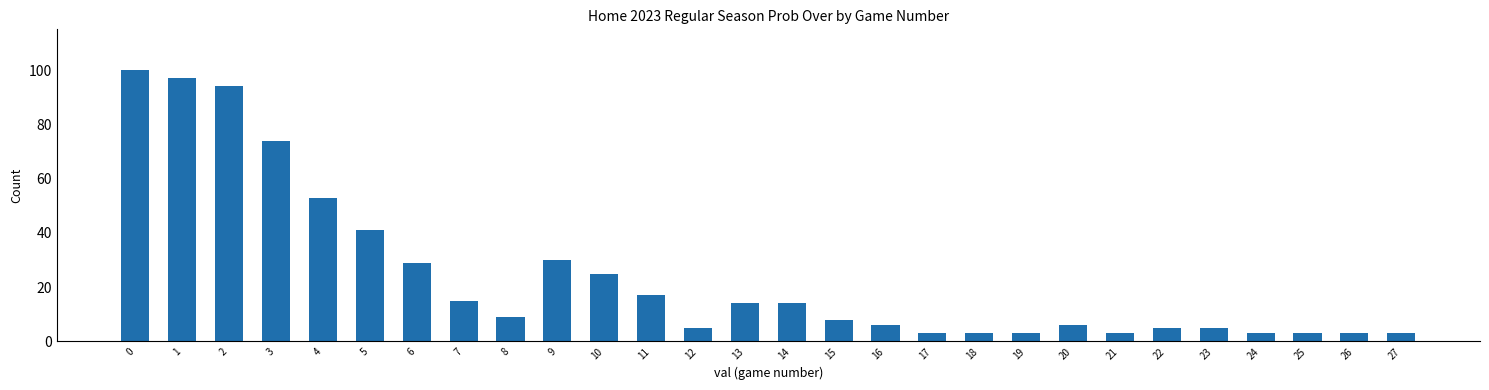

Are the bars horizontal?

No